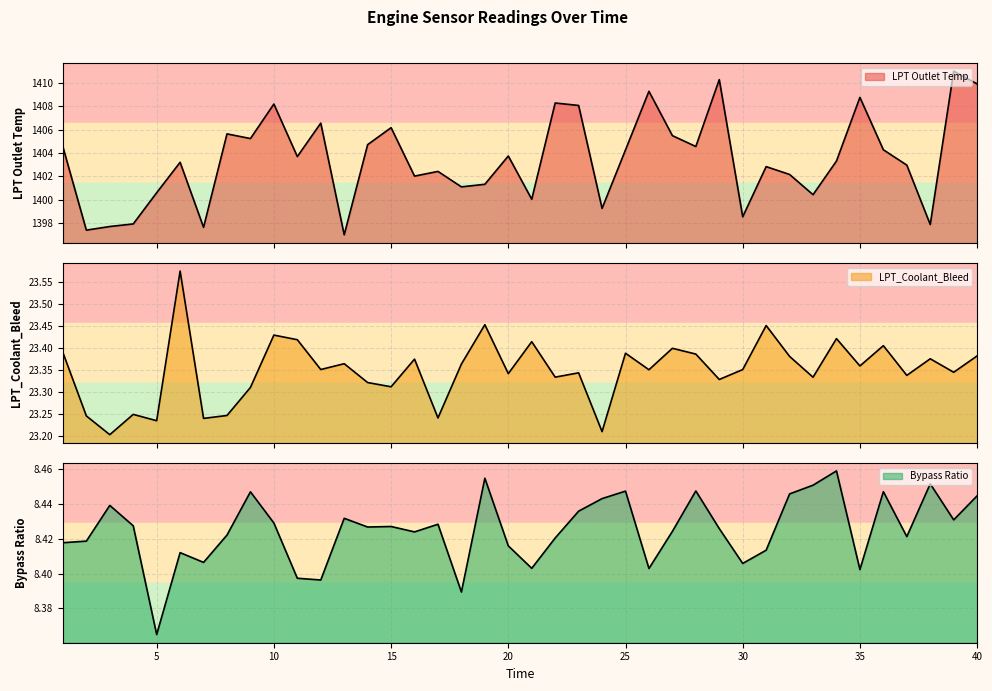

Reading left to right, list all the values displayed in this chart.

LPT Outlet Temp: 1=1404.5	2=1397.4	3=1397.7	4=1397.9	5=1400.6	6=1403.2	7=1397.6	8=1405.6	9=1405.2	10=1408.2	11=1403.7	12=1406.5	13=1397.0	14=1404.7	15=1406.2	16=1402.0	17=1402.4	18=1401.1	19=1401.3	20=1403.7	21=1400.0	22=1408.3	23=1408.1	24=1399.3	25=1404.3	26=1409.3	27=1405.5	28=1404.5	29=1410.3	30=1398.5	31=1402.8	32=1402.2	33=1400.4	34=1403.3	35=1408.8	36=1404.3	37=1403.0	38=1397.9	39=1411.0	40=1409.9
LPT_Coolant_Bleed: 1=23.4	2=23.2	3=23.2	4=23.2	5=23.2	6=23.6	7=23.2	8=23.2	9=23.3	10=23.4	11=23.4	12=23.4	13=23.4	14=23.3	15=23.3	16=23.4	17=23.2	18=23.4	19=23.5	20=23.3	21=23.4	22=23.3	23=23.3	24=23.2	25=23.4	26=23.4	27=23.4	28=23.4	29=23.3	30=23.4	31=23.5	32=23.4	33=23.3	34=23.4	35=23.4	36=23.4	37=23.3	38=23.4	39=23.3	40=23.4
Bypass Ratio: 1=8.4	2=8.4	3=8.4	4=8.4	5=8.4	6=8.4	7=8.4	8=8.4	9=8.4	10=8.4	11=8.4	12=8.4	13=8.4	14=8.4	15=8.4	16=8.4	17=8.4	18=8.4	19=8.5	20=8.4	21=8.4	22=8.4	23=8.4	24=8.4	25=8.4	26=8.4	27=8.4	28=8.4	29=8.4	30=8.4	31=8.4	32=8.4	33=8.5	34=8.5	35=8.4	36=8.4	37=8.4	38=8.5	39=8.4	40=8.4